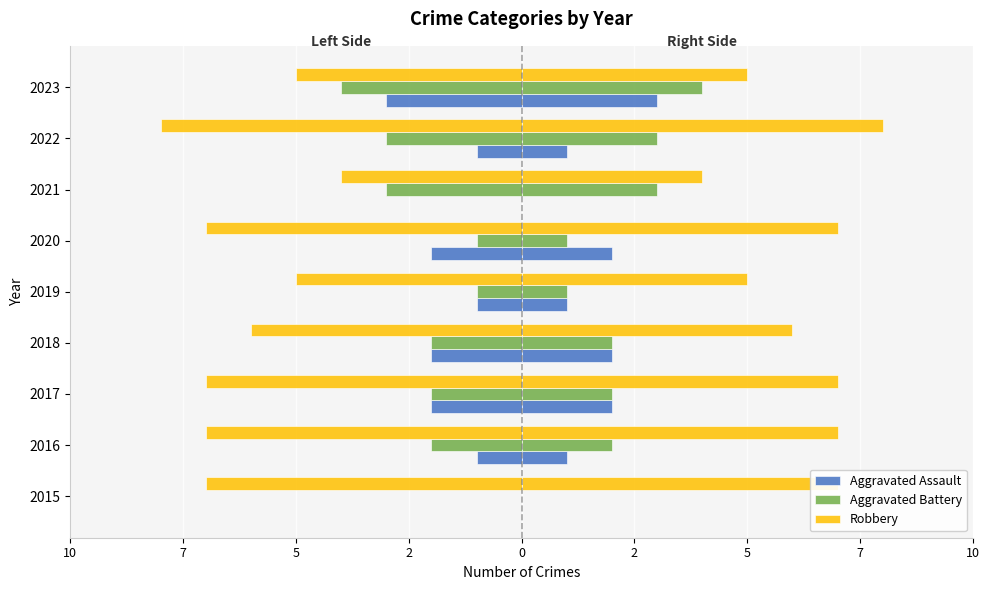

Between 2022 and 2023, which is larger?

2022